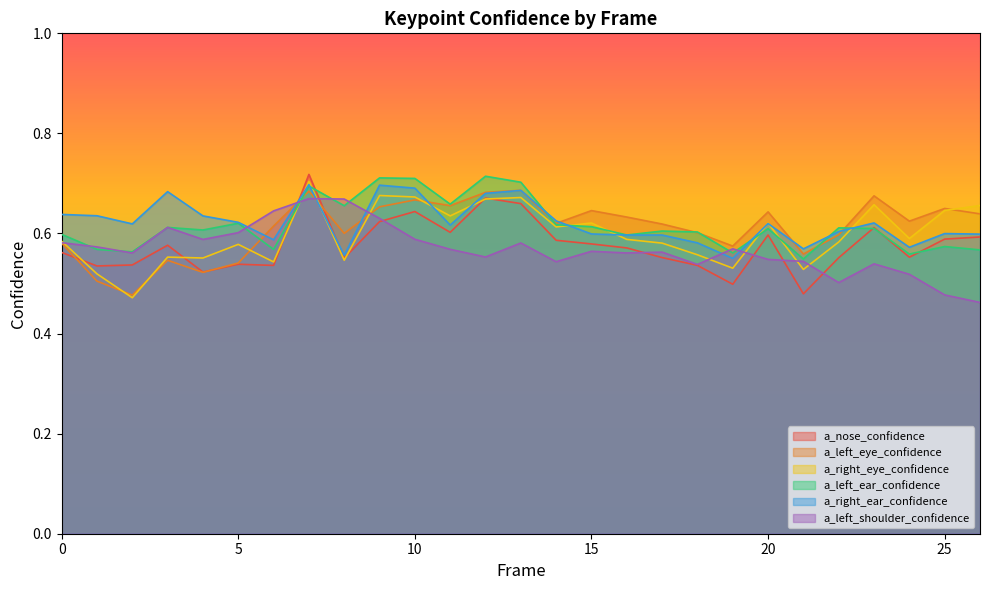

At 11, list the series in order from smallest to largest.

a_left_shoulder_confidence, a_nose_confidence, a_right_ear_confidence, a_right_eye_confidence, a_left_eye_confidence, a_left_ear_confidence